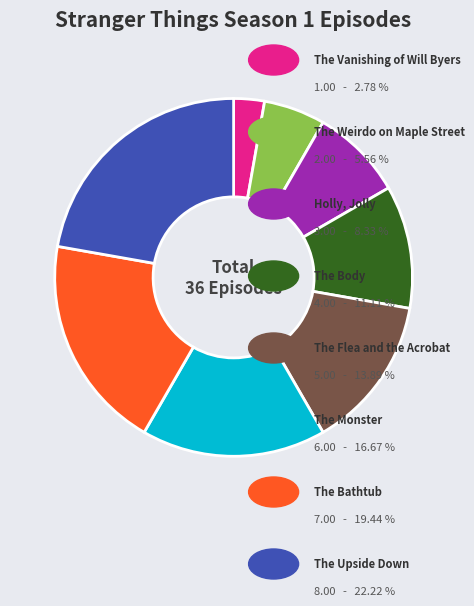

Does any single category account for the majority?

No